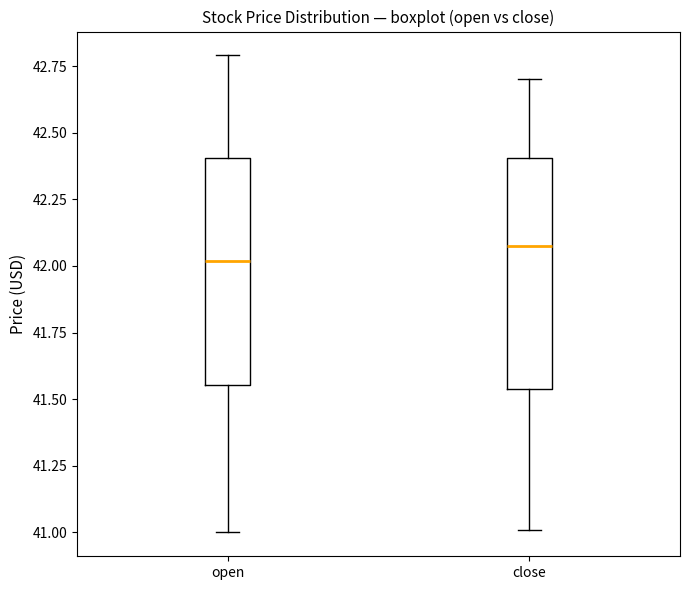

Which box has the lowest median line?

open